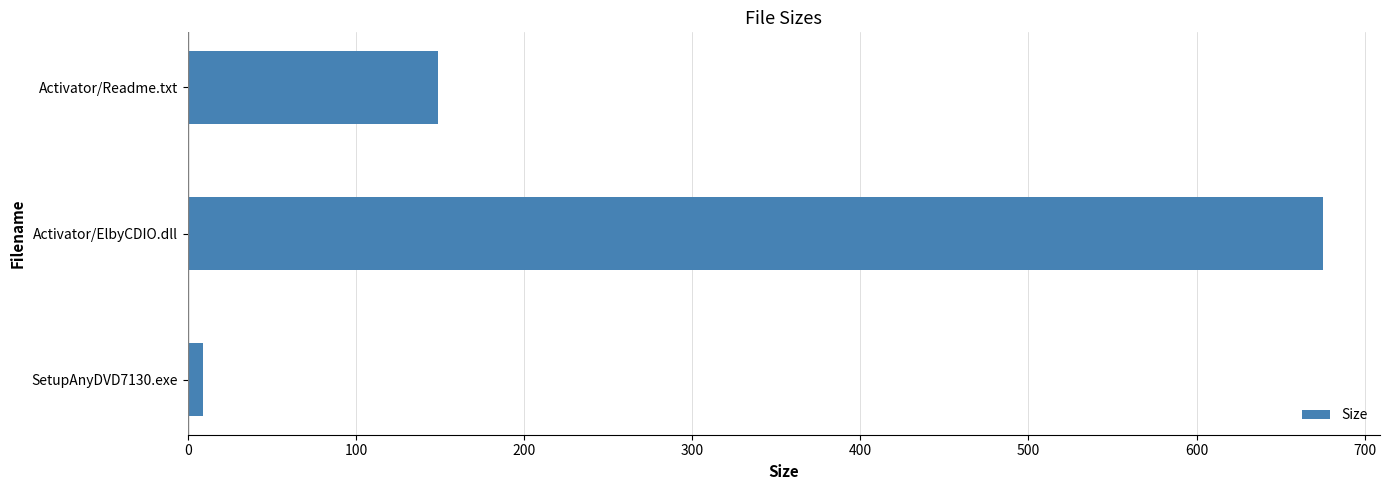

What is the difference between the maximum and minimum values?

666.3